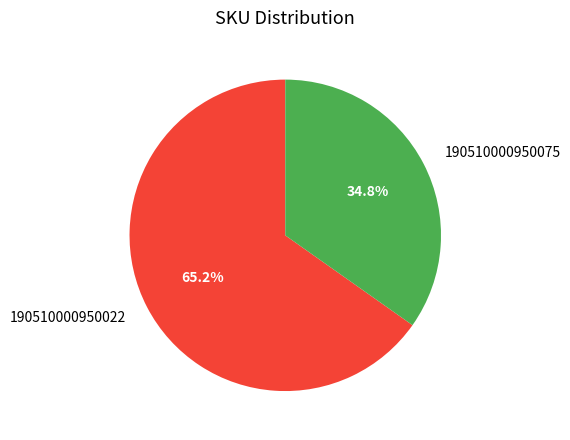

The 190510000950022 slice represents 65% of the pie. True or false?

True